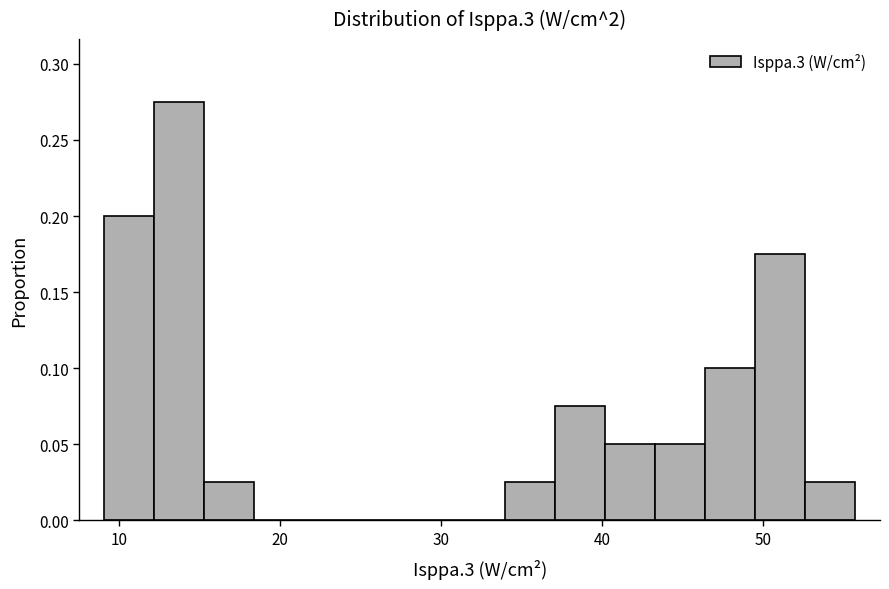

Read against the x-axis, roughly where is the centre of the tallest bar?

14